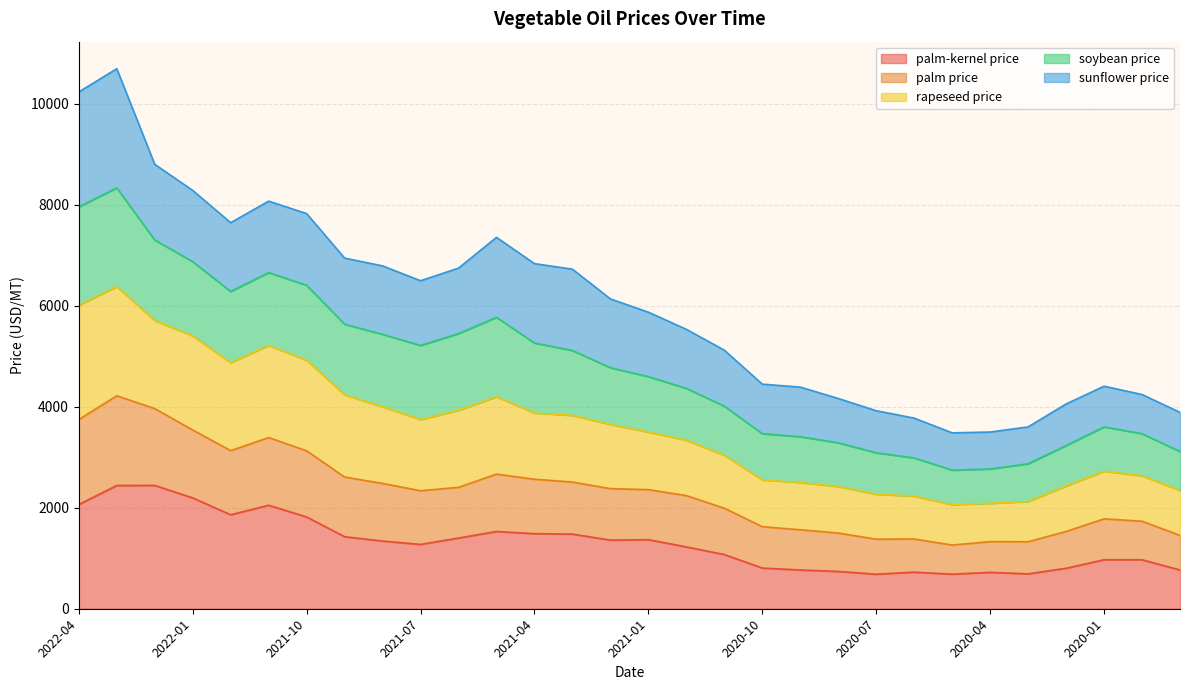

At which category is the sum across all series the highest?

2022-03